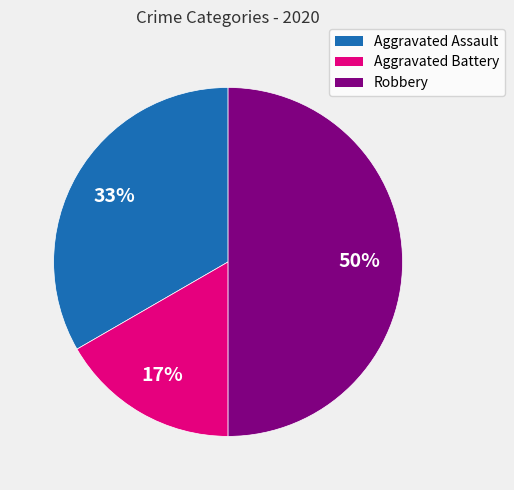

Which slice is the largest?

Robbery